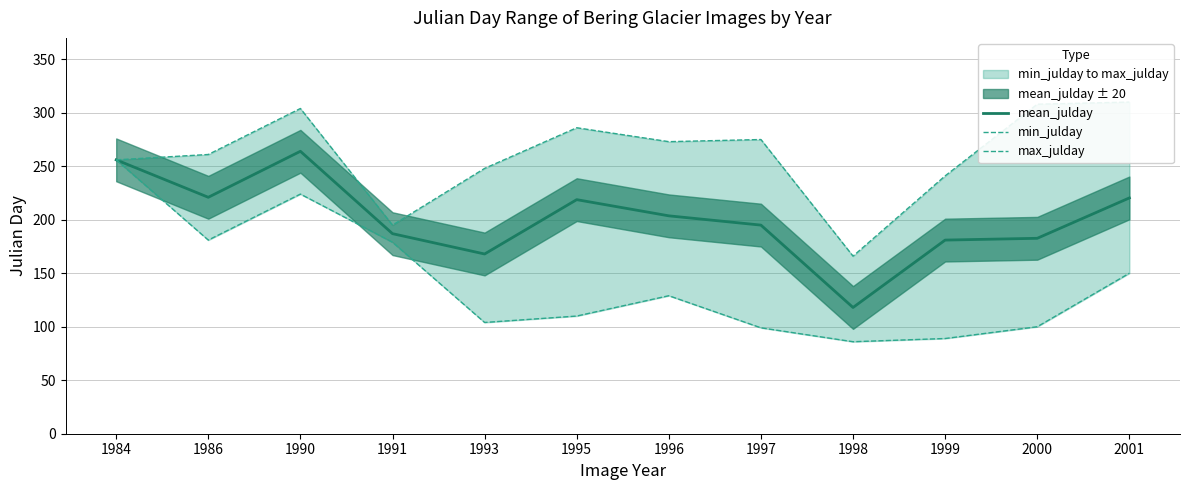

How many values in the min_julday series exceed 129?

5